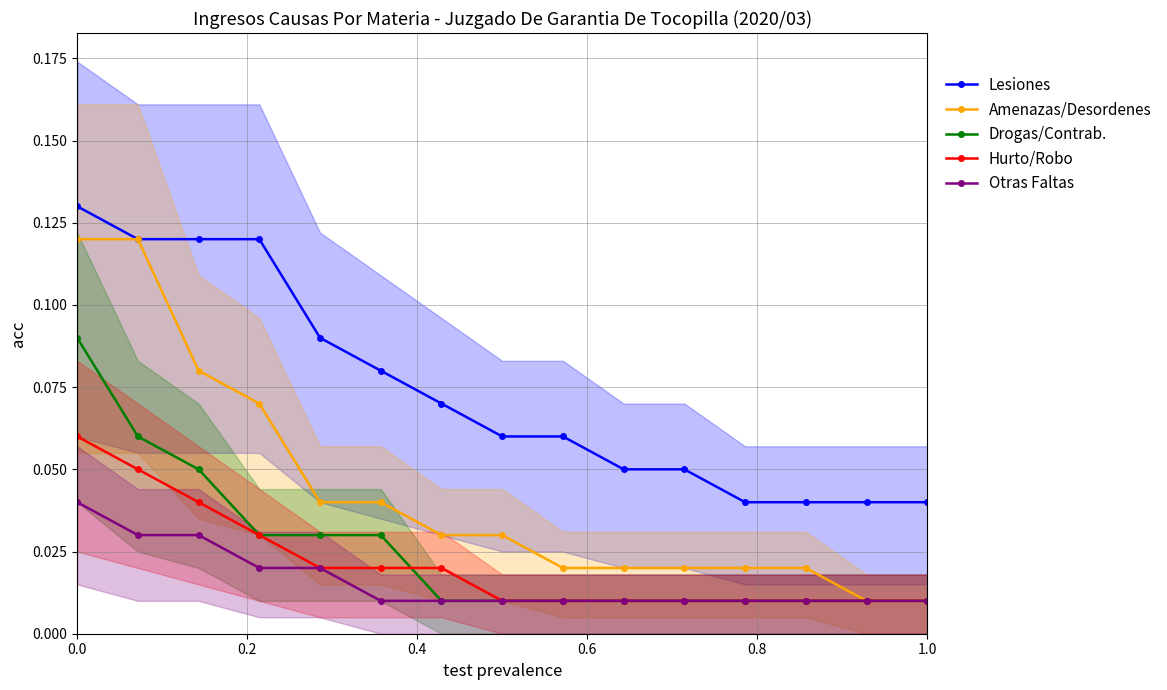

What are all the series names shown in the legend?

Lesiones, Amenazas/Desordenes, Drogas/Contrab., Hurto/Robo, Otras Faltas